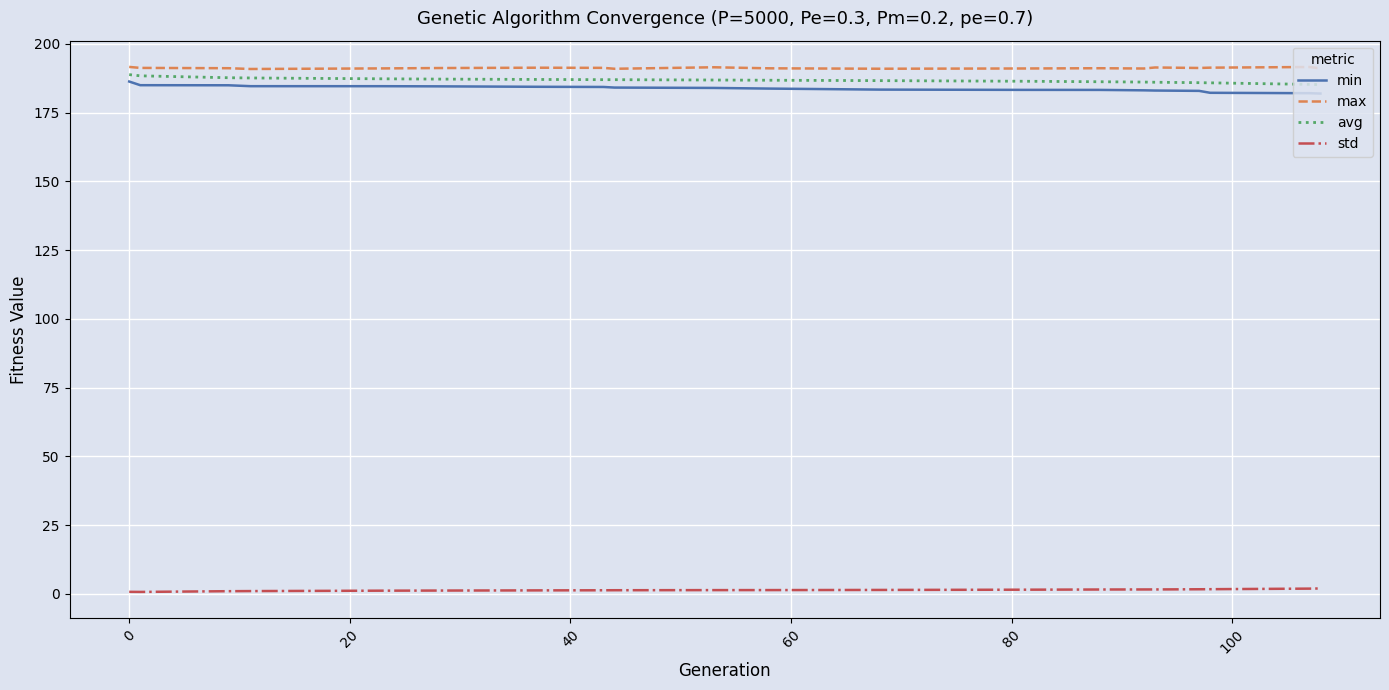

What is the maximum value shown in the chart?

191.6